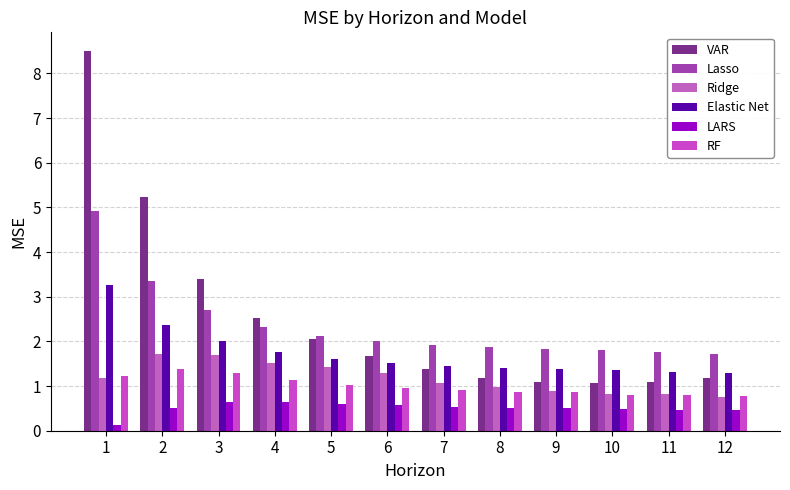

Where is Elastic Net nearest to the value 2?

3